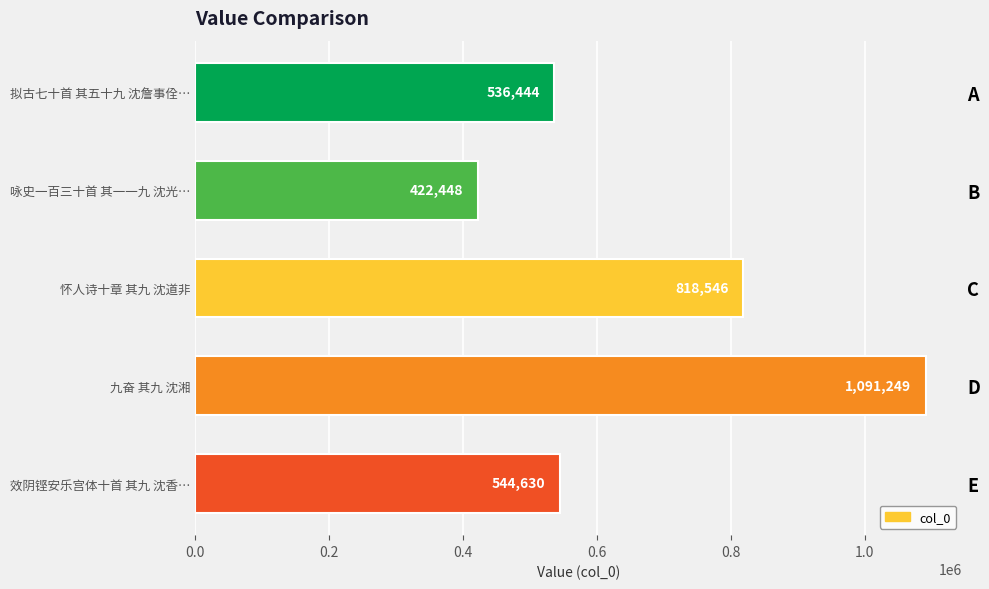

Between 效阴铿安乐宫体十首 其九 沈香… and 咏史一百三十首 其一一九 沈光…, which is larger?

效阴铿安乐宫体十首 其九 沈香…